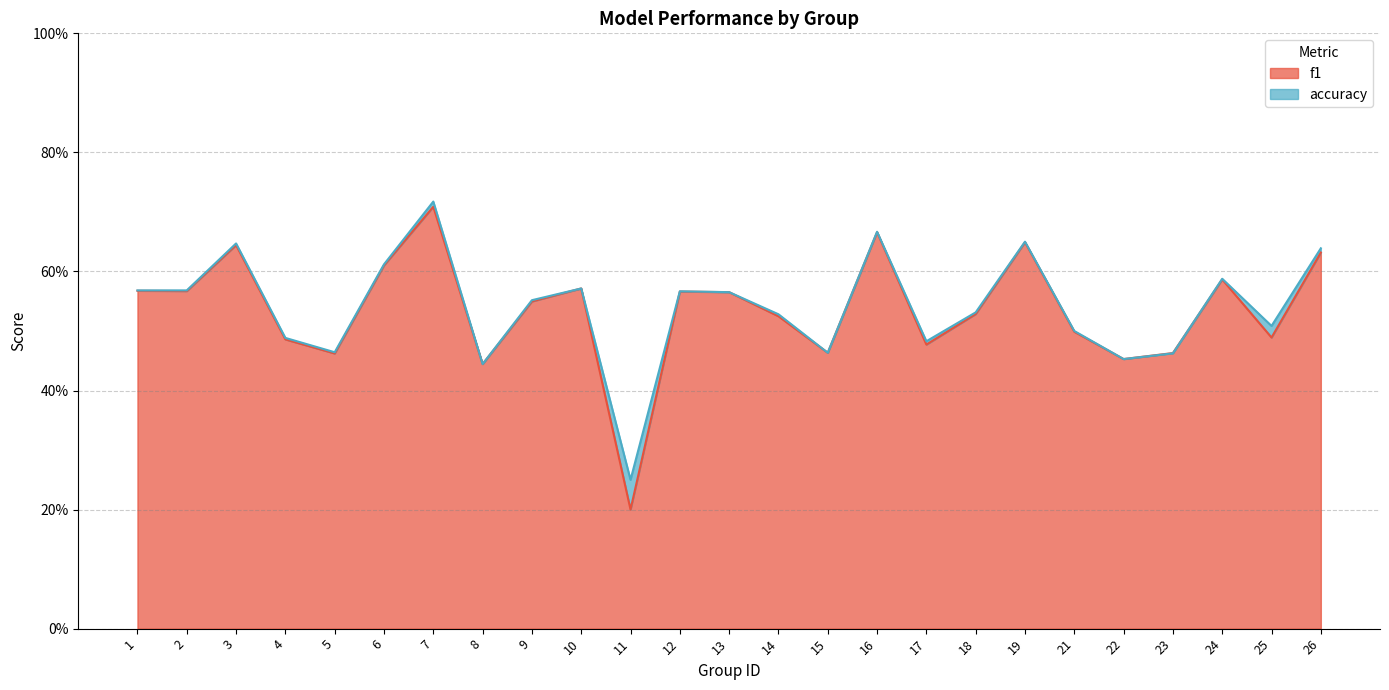

What value does the f1 series have at 26?

0.6